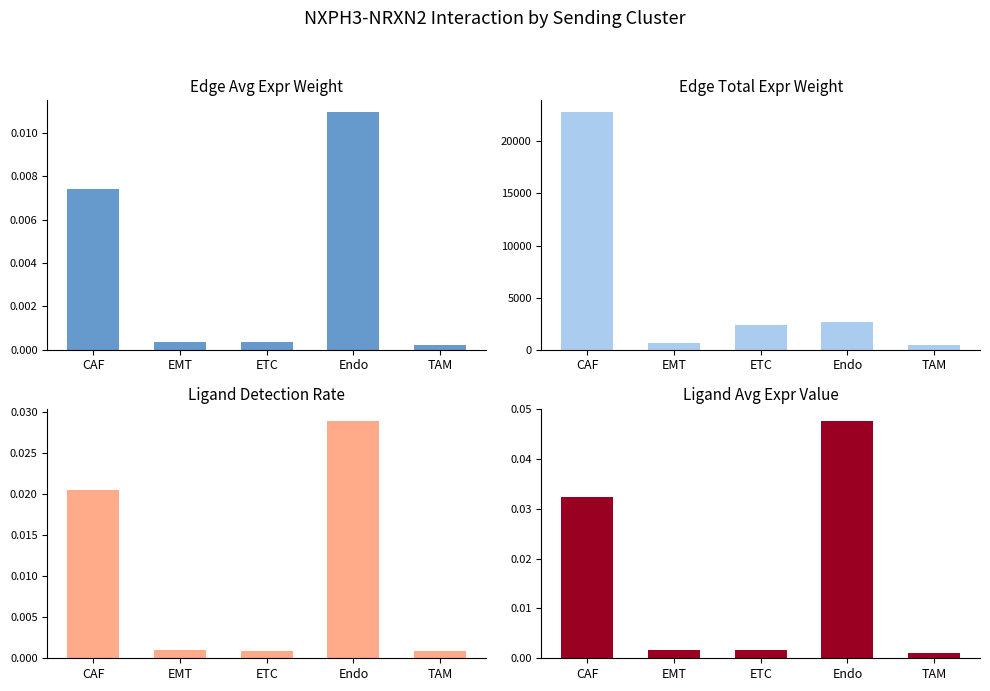

Is it true that Edge avg expr weight equals 0.0 at TAM?

False